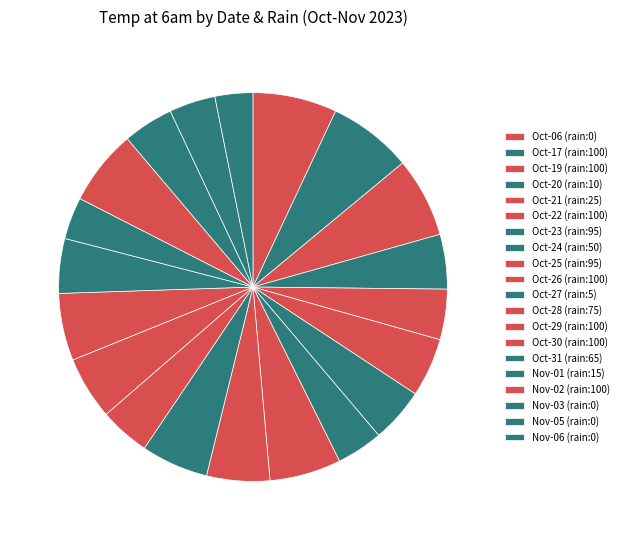

What is the smallest slice in the pie chart?

2023-11-06 (rain:0)